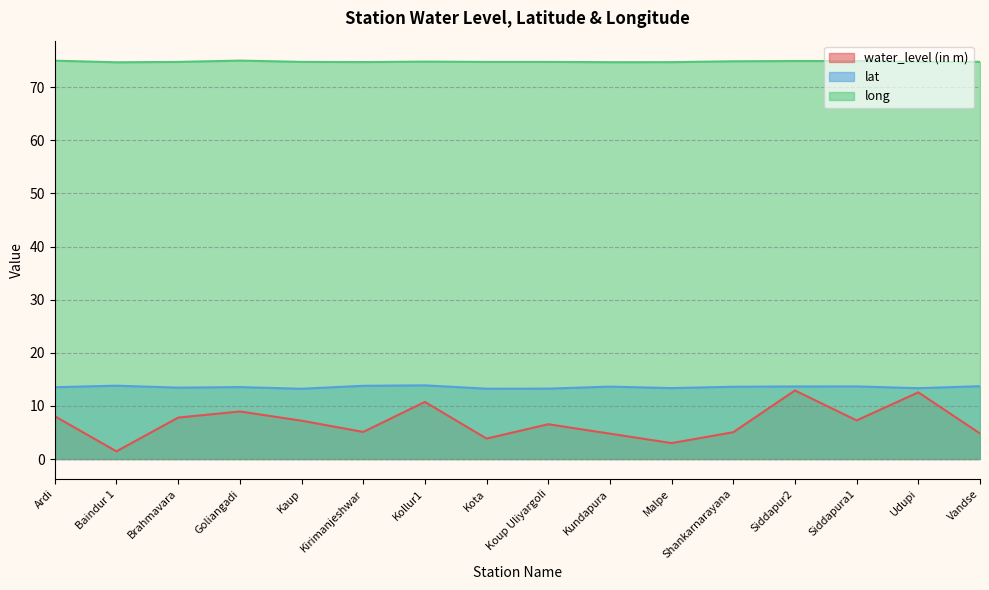

Reading right to left, list all the values displayed in this chart.

water_level (in m): 4.8	12.6	7.3	12.9	5.0	3.0	4.8	6.5	3.9	10.8	5.1	7.2	8.9	7.8	1.4	8.1
lat: 13.7	13.3	13.7	13.7	13.6	13.3	13.6	13.2	13.2	13.9	13.8	13.2	13.5	13.4	13.8	13.5
long: 74.8	74.8	74.9	74.9	74.9	74.7	74.7	74.7	74.7	74.8	74.7	74.8	75.0	74.7	74.7	75.0